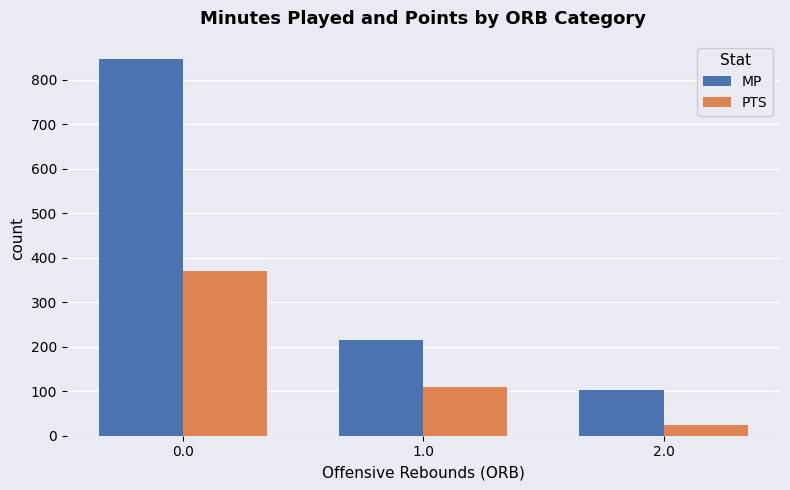

Which series has the largest total across all categories?

MP